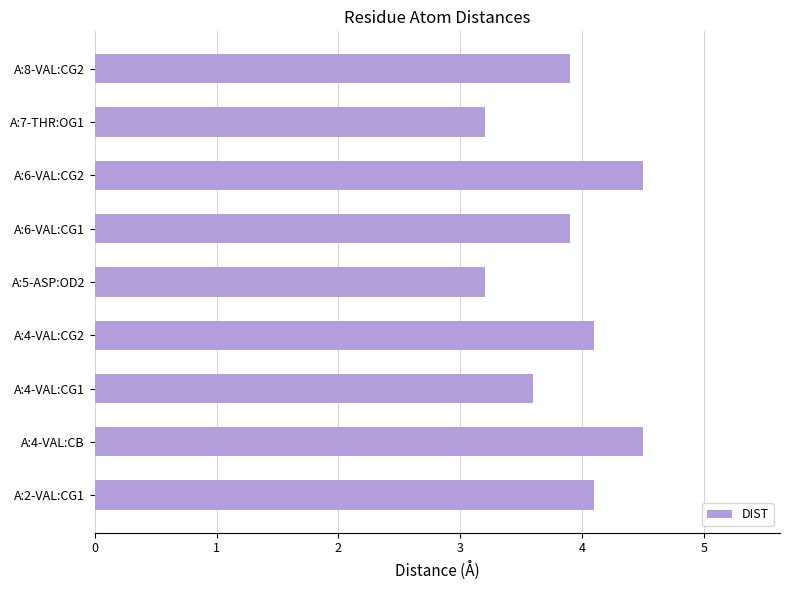

What is the average value?

3.9